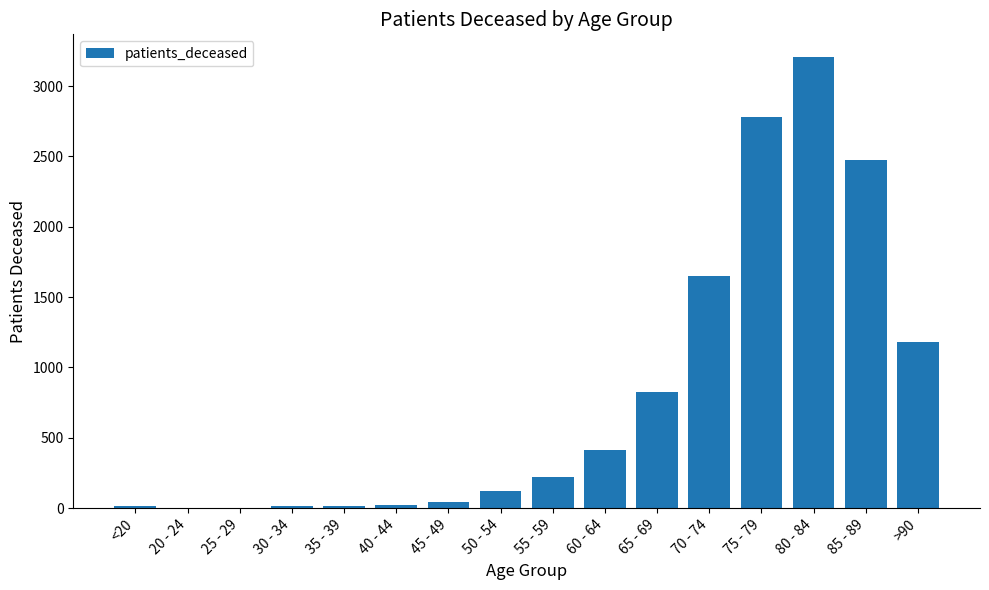

The chart shows a value of 3207 at 80 - 84. True or false?

True